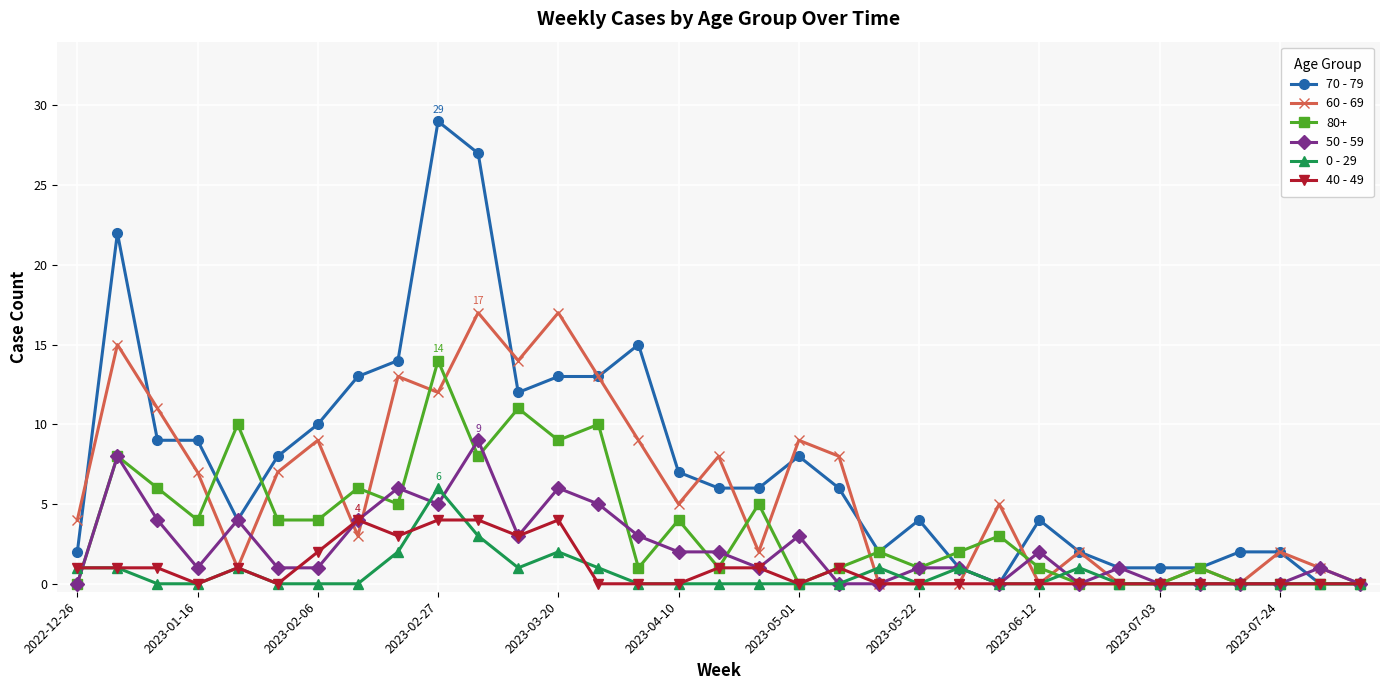

Which series has the widest spread of values?

70 - 79